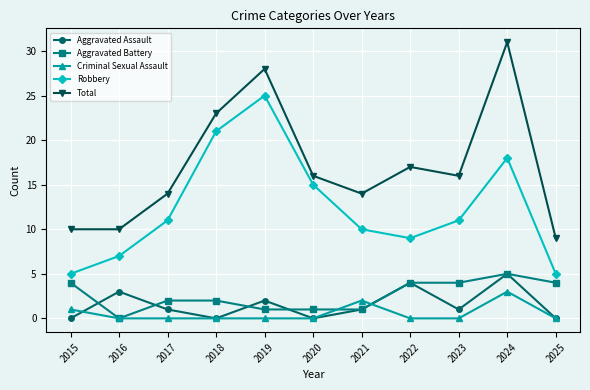

Between 2018 and 2025, which series saw the biggest shift?

Robbery